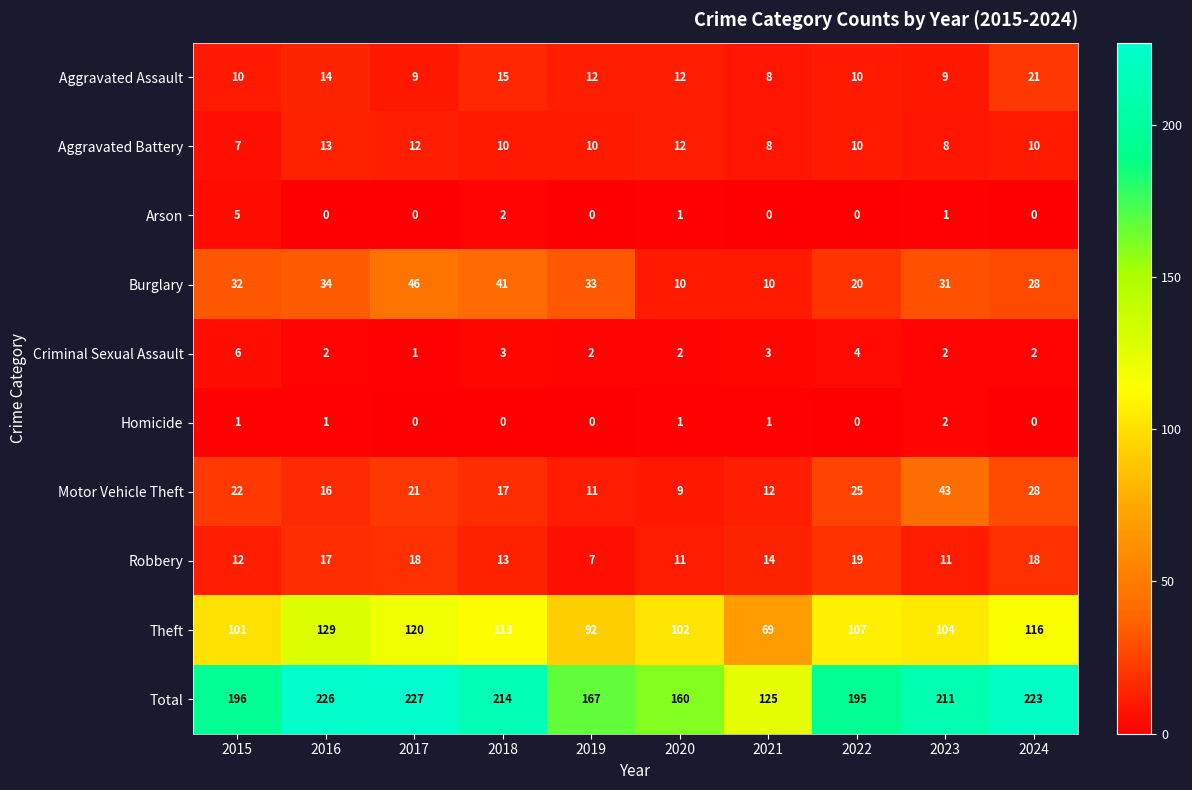

What is the average value of the Total series?

194